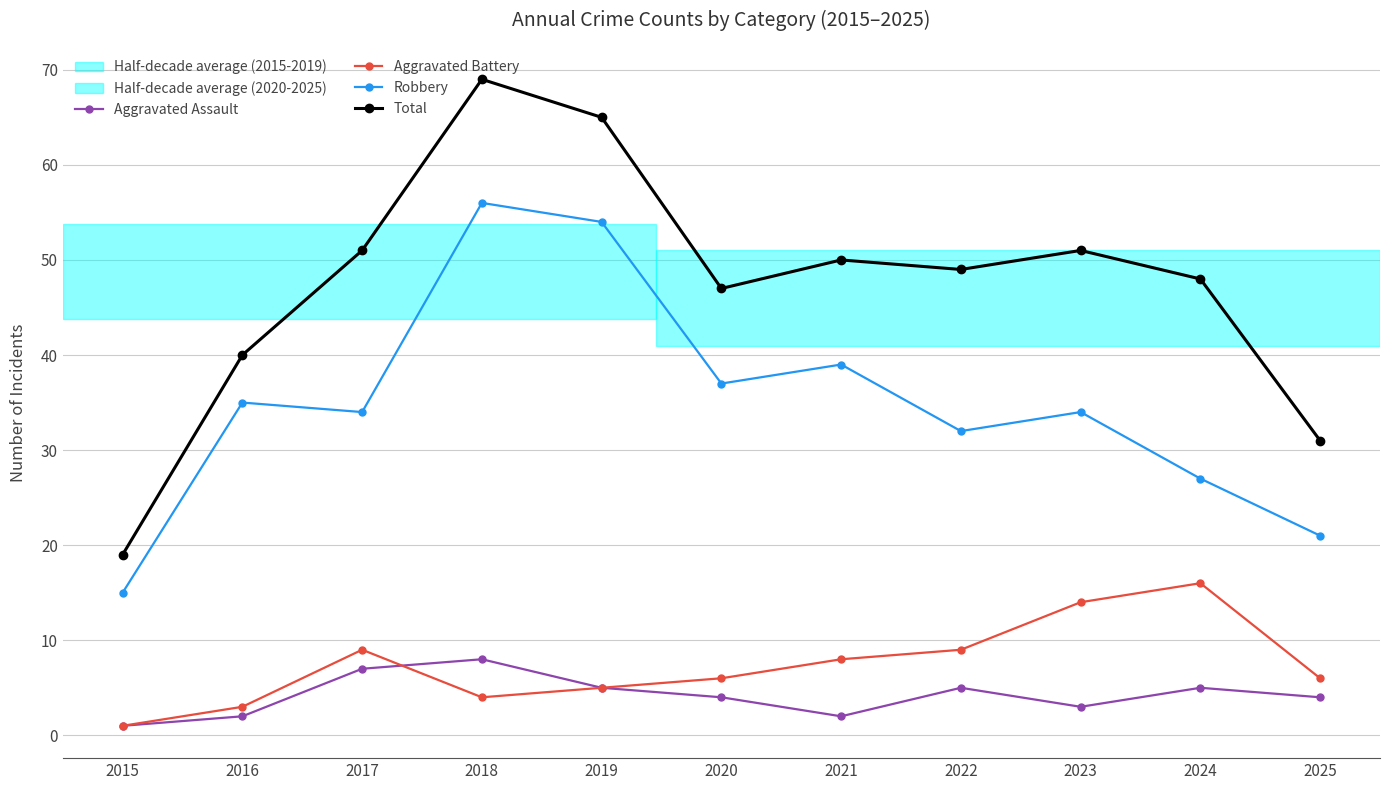

What is the difference between the second highest and minimum values in the Total series?

46